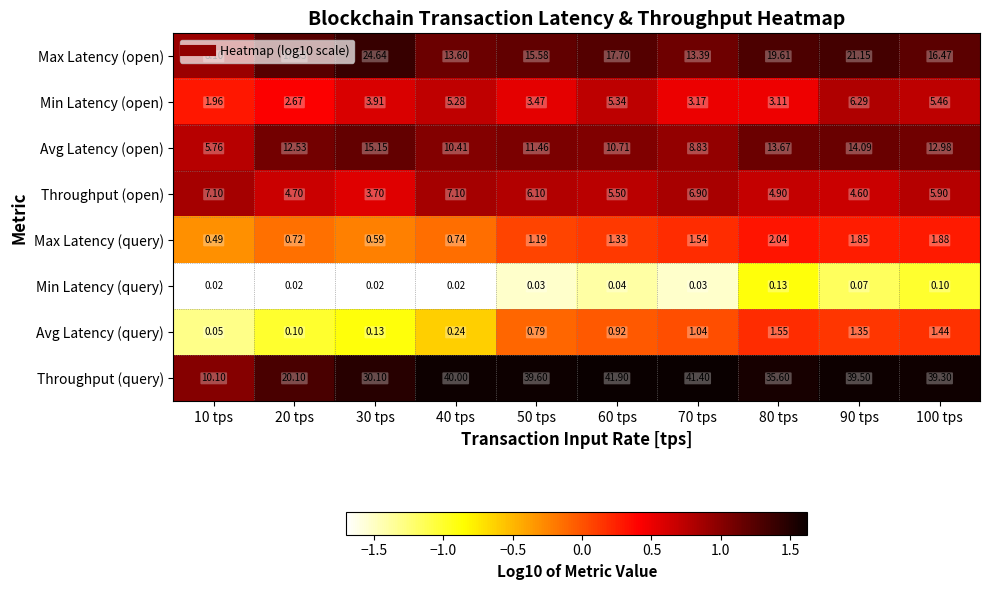

Which series has the widest spread of values?

Throughput (query)